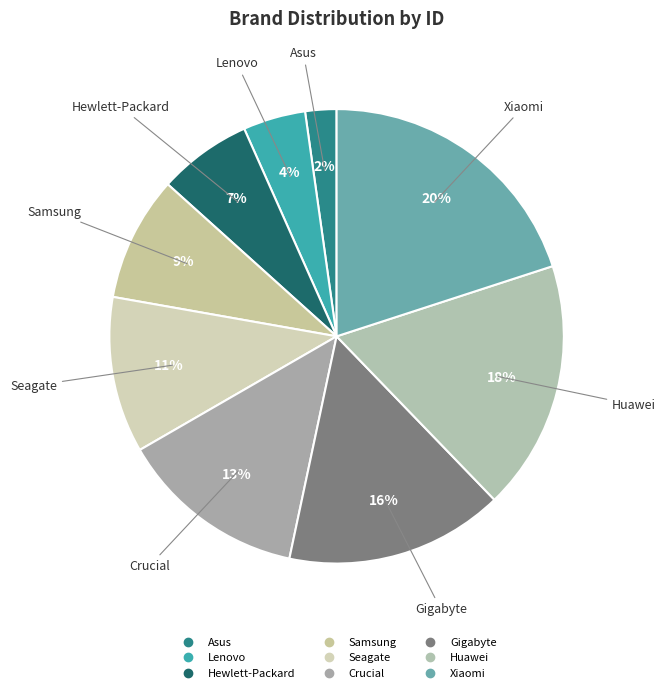

How many segments does this pie chart have?

9